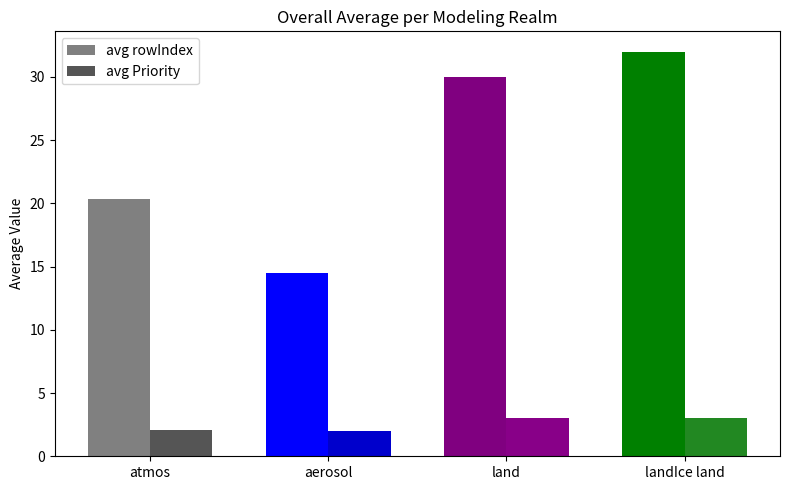

What is the maximum value for avg rowIndex?

32.0